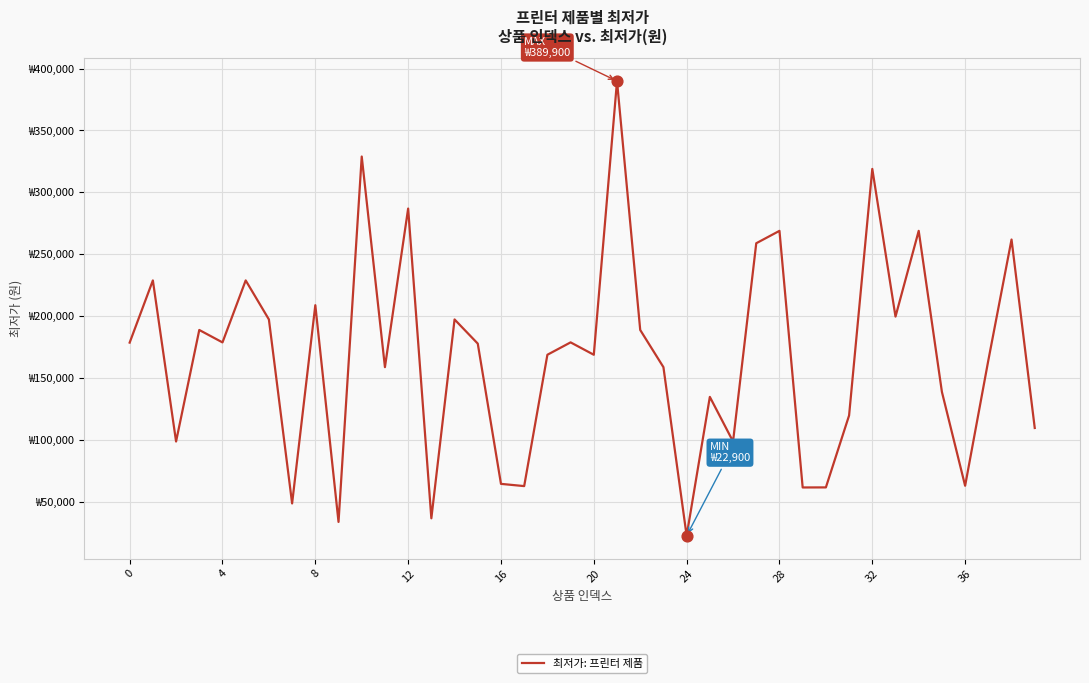

Does the chart have visible grid lines?

Yes